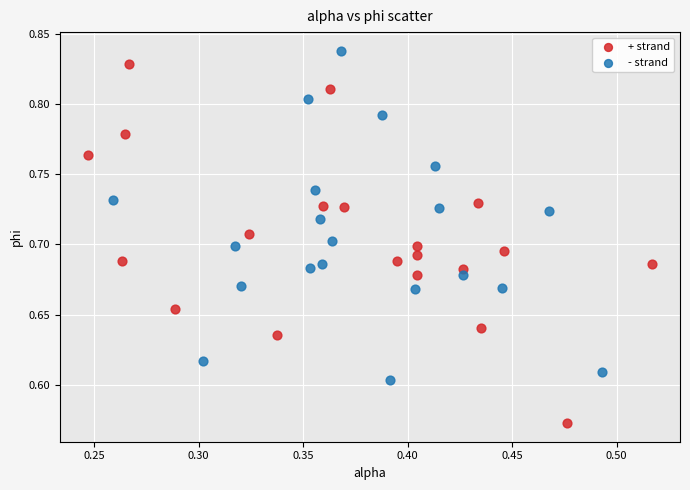

Which series reaches the minimum Y coordinate?

+ strand